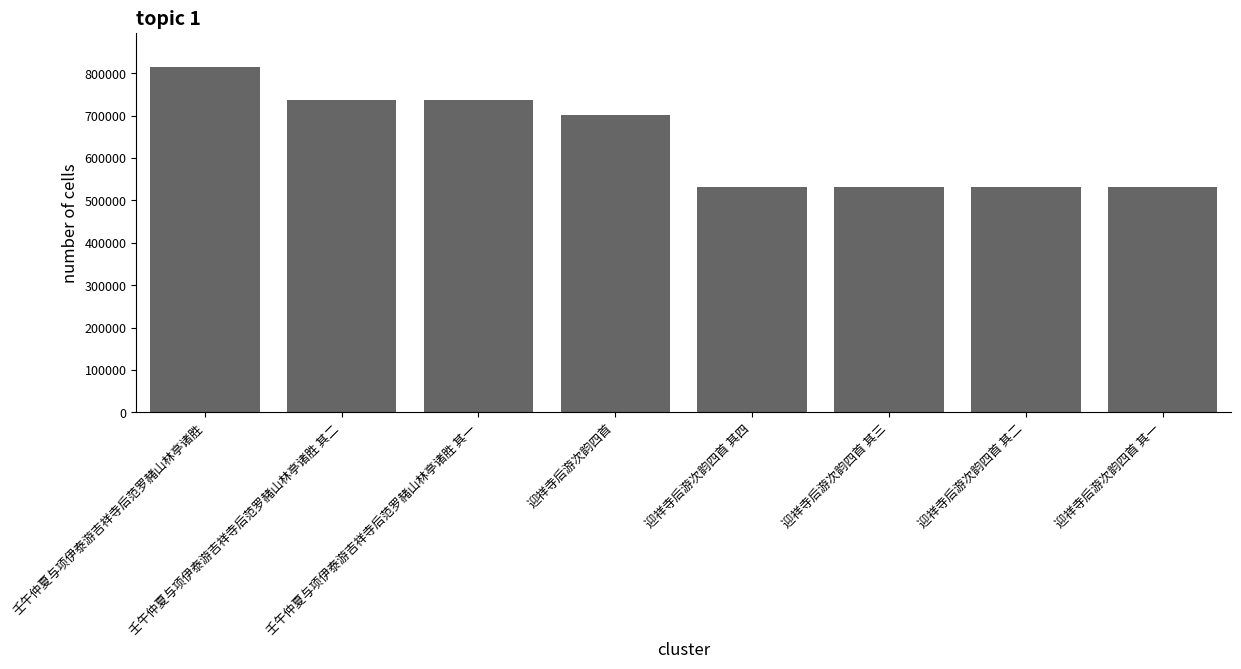

What is the minimum value shown in the chart?

531906